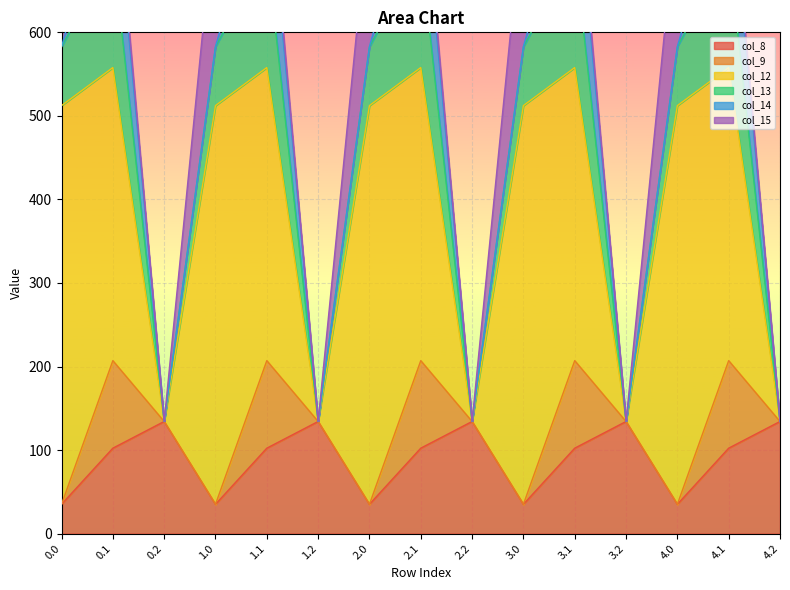

What is the sum of all col_15 values?

950.5